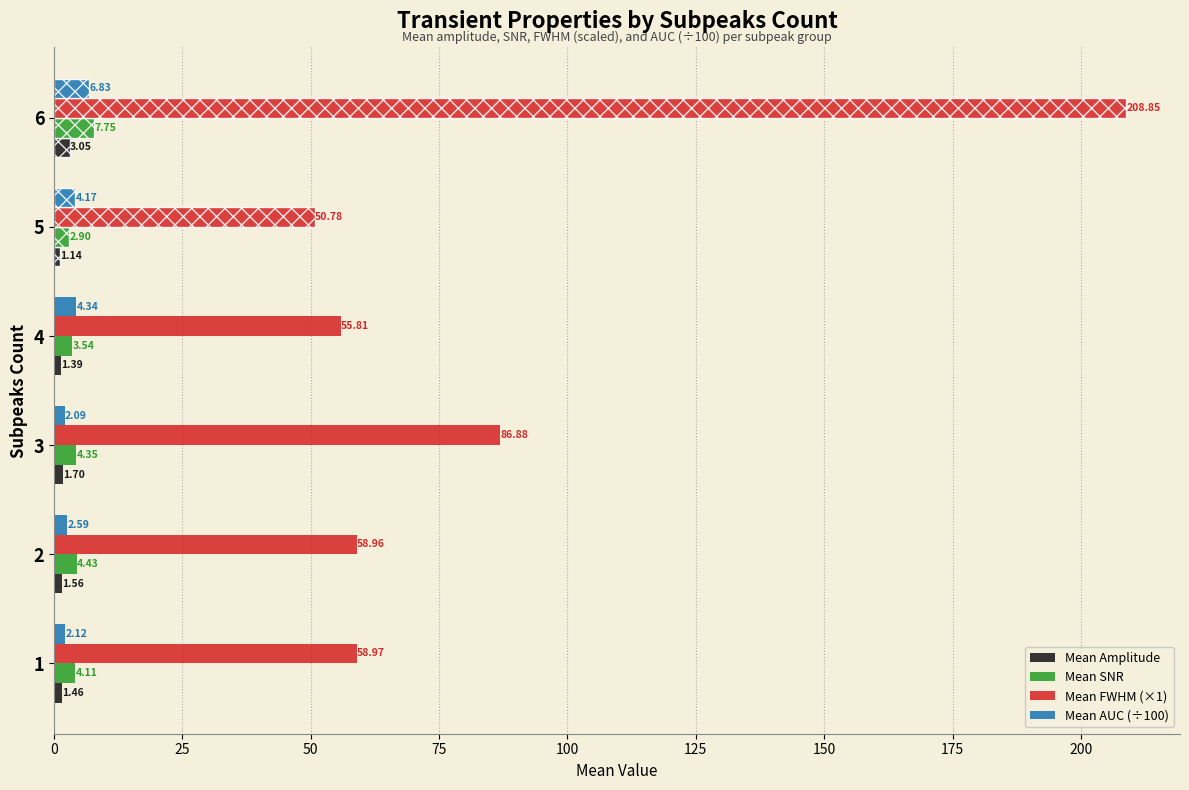

Which series has the largest total across all categories?

Mean FWHM (×1)